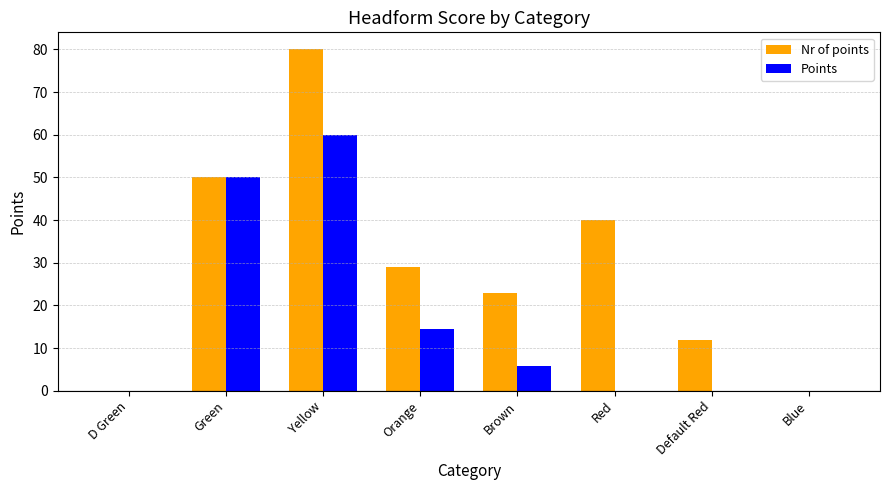

The value of Nr of points at Red is 40.0. True or false?

True